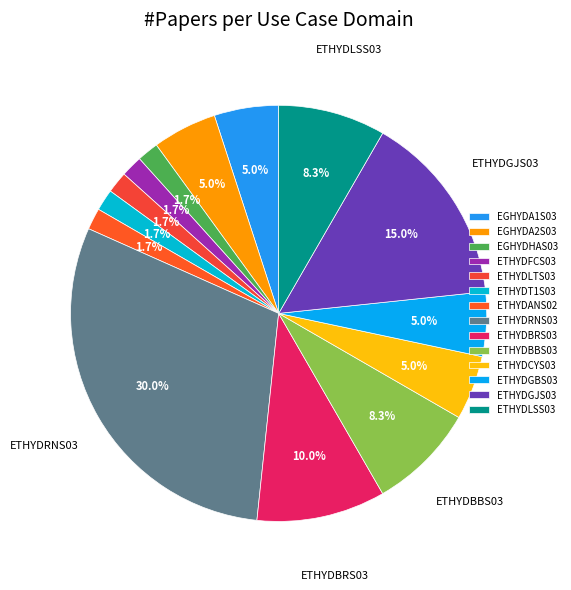

Is it true that ETHYDFCS03 is 2% of the pie?

True